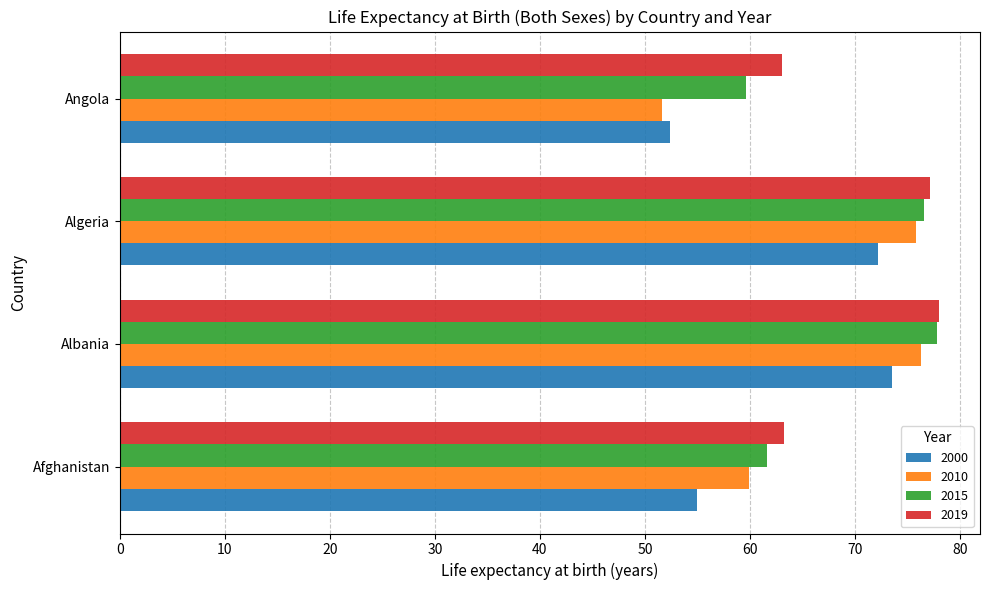

At which category is the sum across all series the highest?

Albania